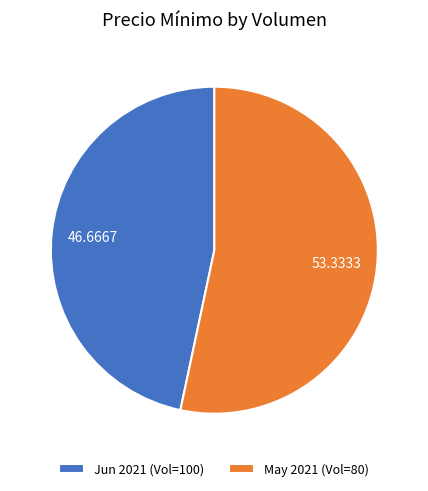

What is the smallest slice in the pie chart?

Jun 2021 (Vol=100)